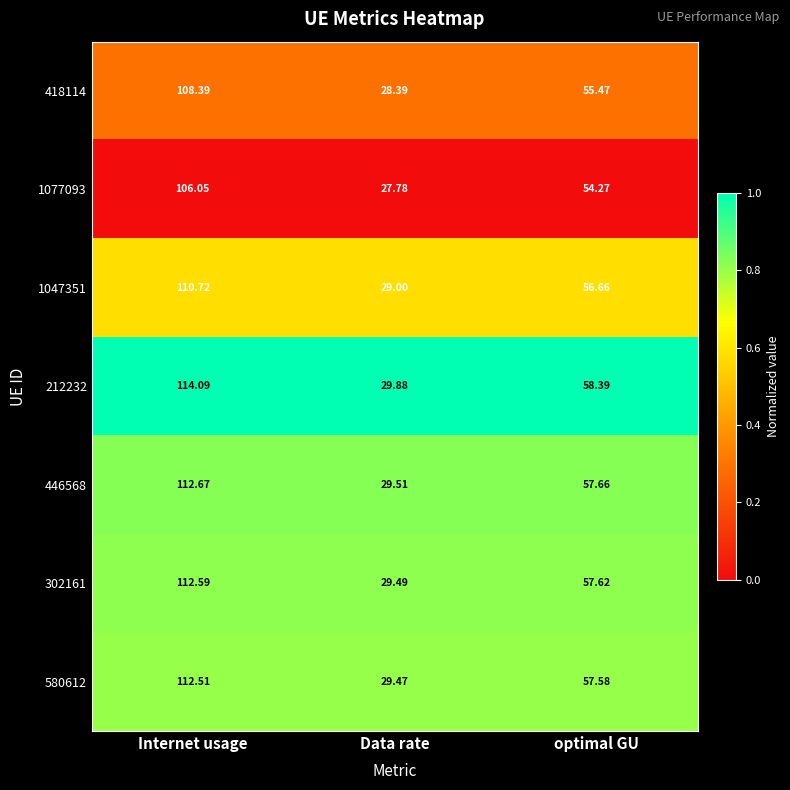

At which label does 580612 reach its peak?

Internet usage